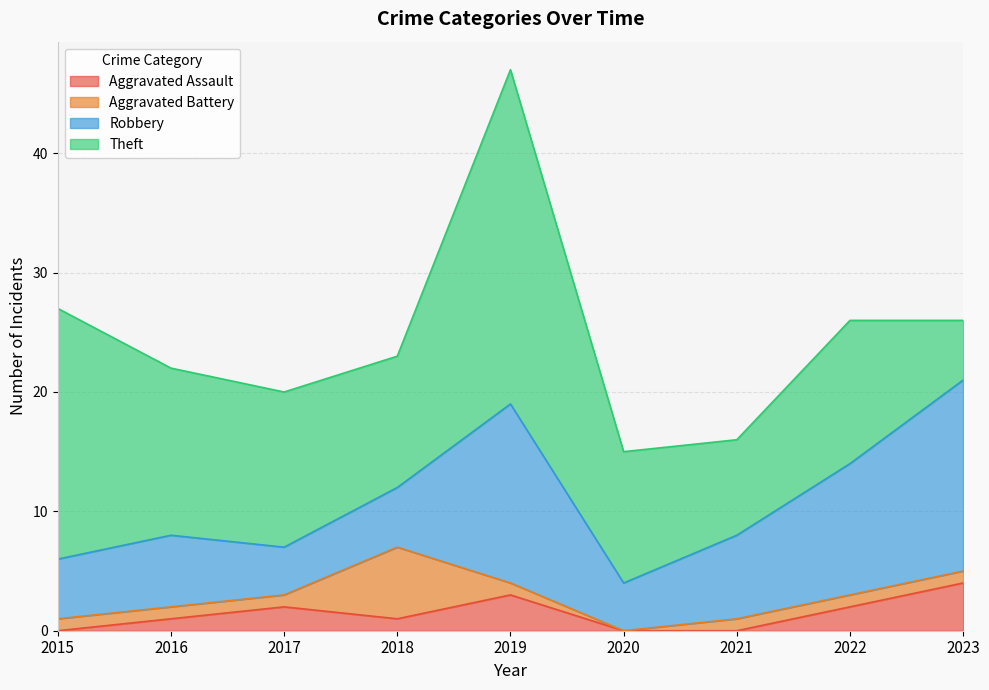

True or false: Aggravated Assault has a value of 0 at 2020.

True